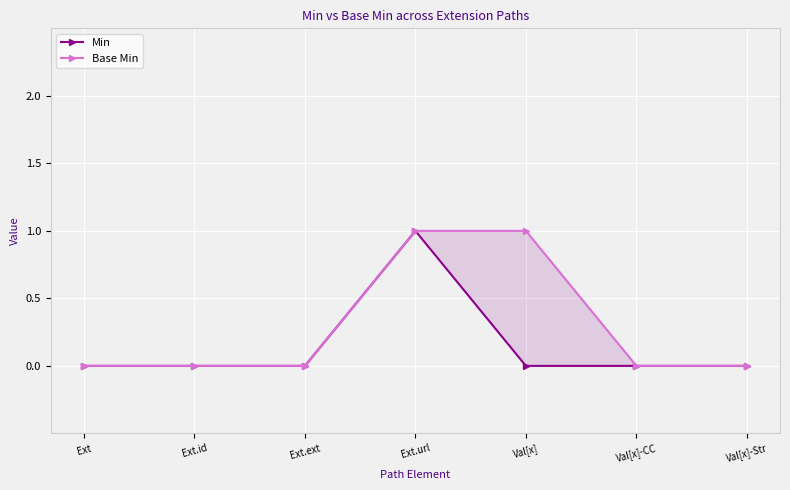

Reading left to right, transcribe all the data shown in this chart.

Min: 0	0	0	1	0	0	0
Base Min: 0	0	0	1	1	0	0